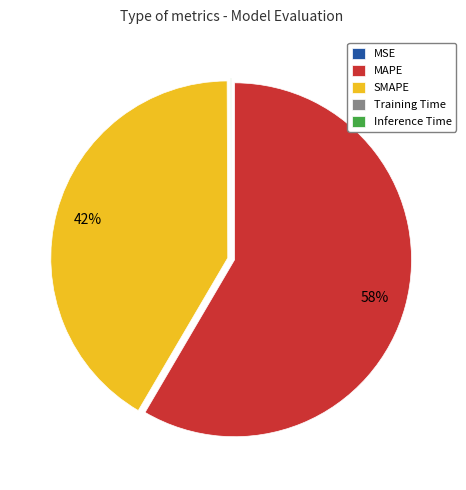

Which slice is the largest?

MAPE